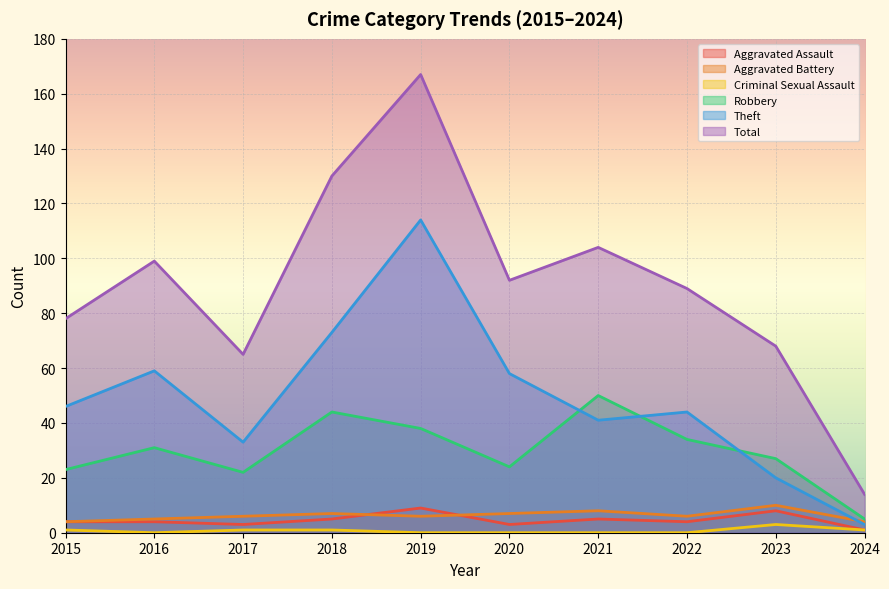

True or false: Theft has a value of 58 at 2020.

True